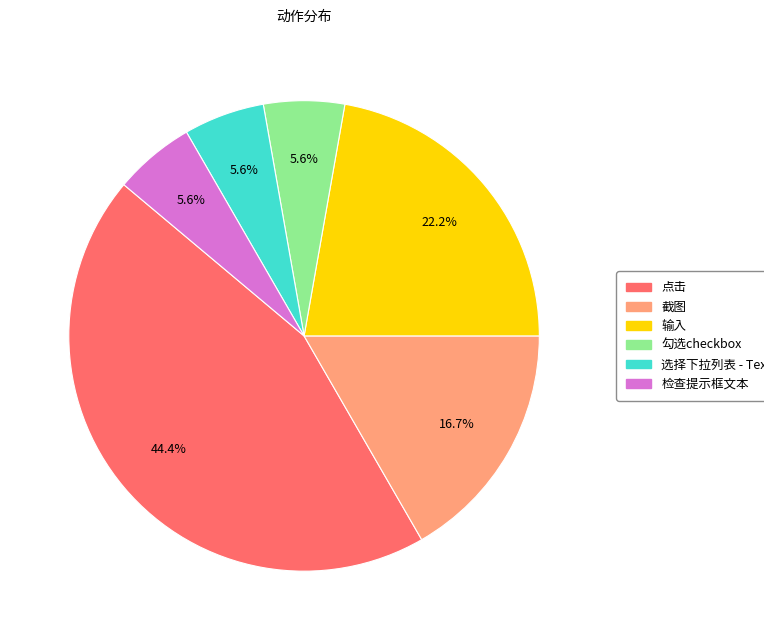

How many segments does this pie chart have?

6